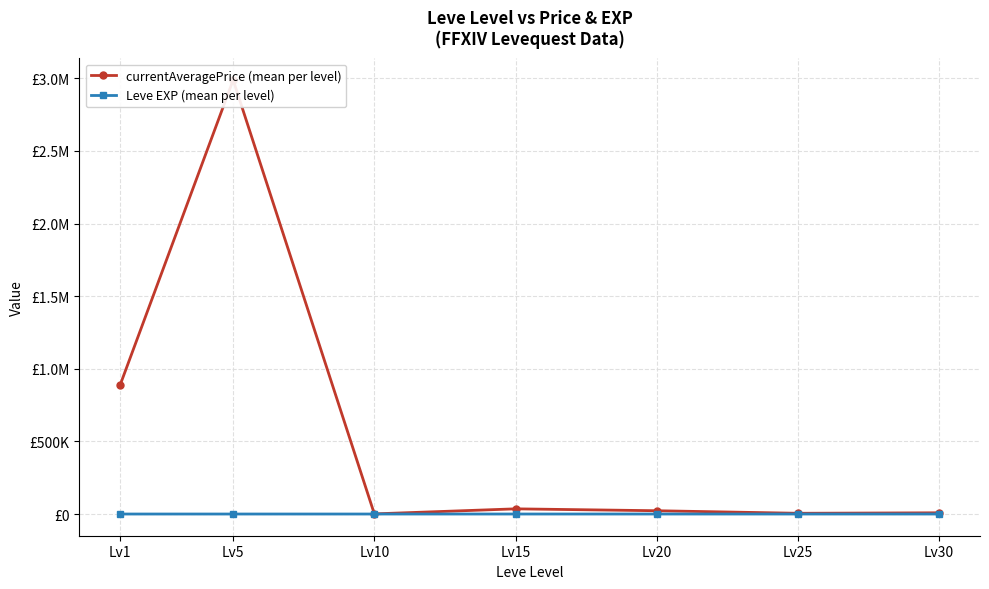

Rank the series by their average value, from lowest to highest.

Leve EXP (mean per level), currentAveragePrice (mean per level)